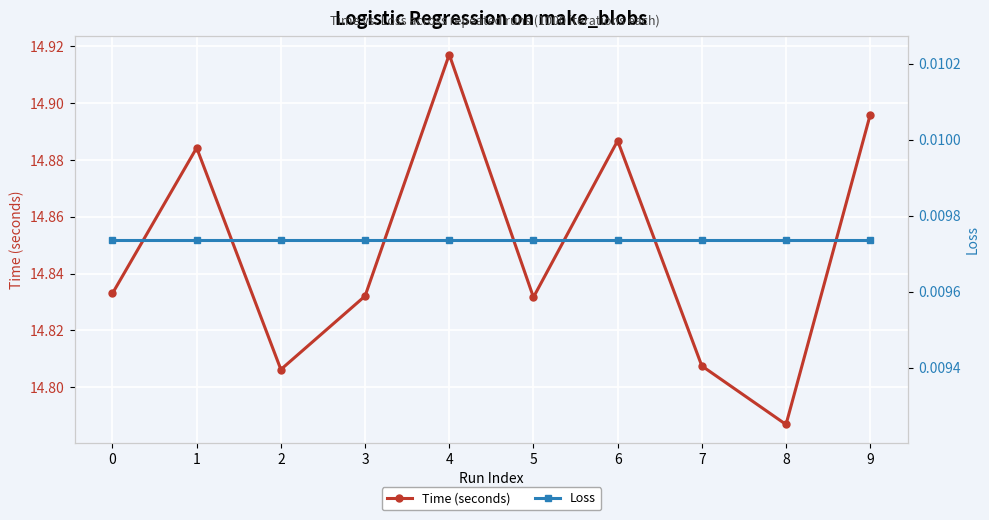

What is the sum of all Time (seconds) values?

148.5